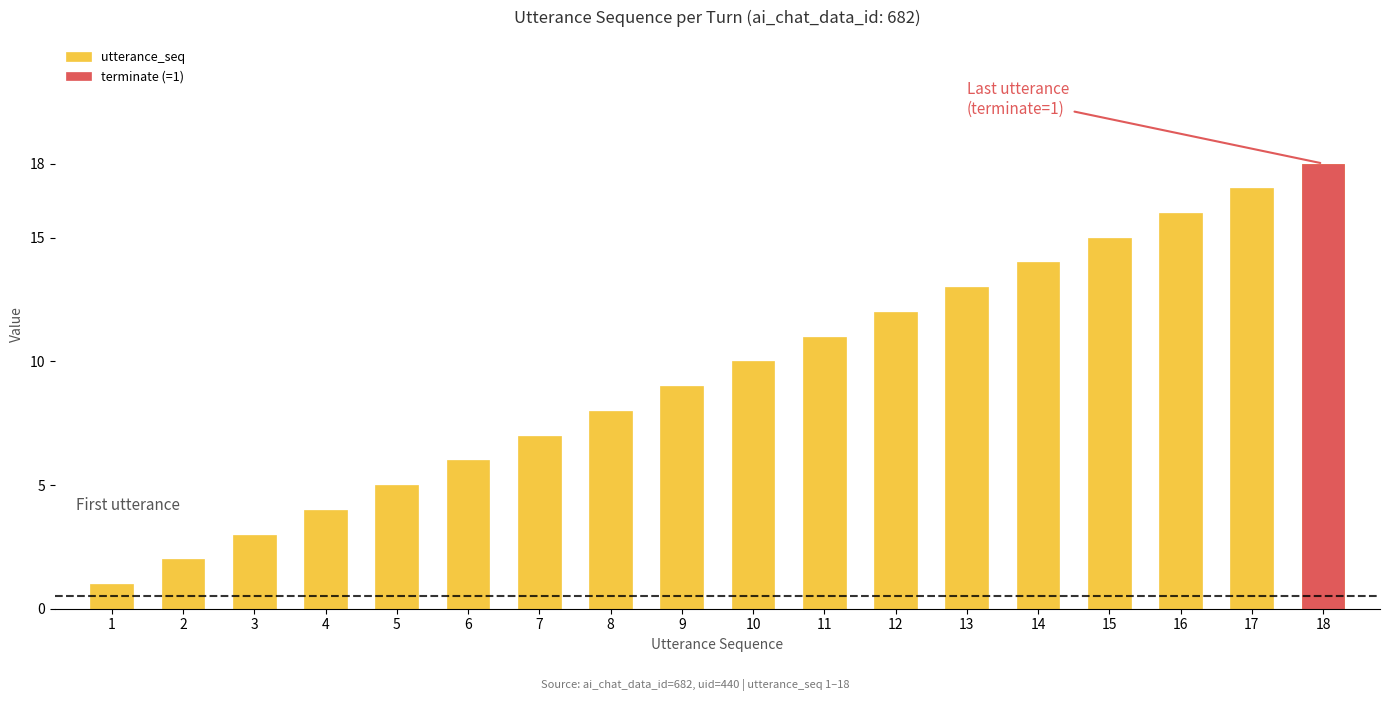

What is the difference between the maximum and minimum values in the utterance_seq series?

17